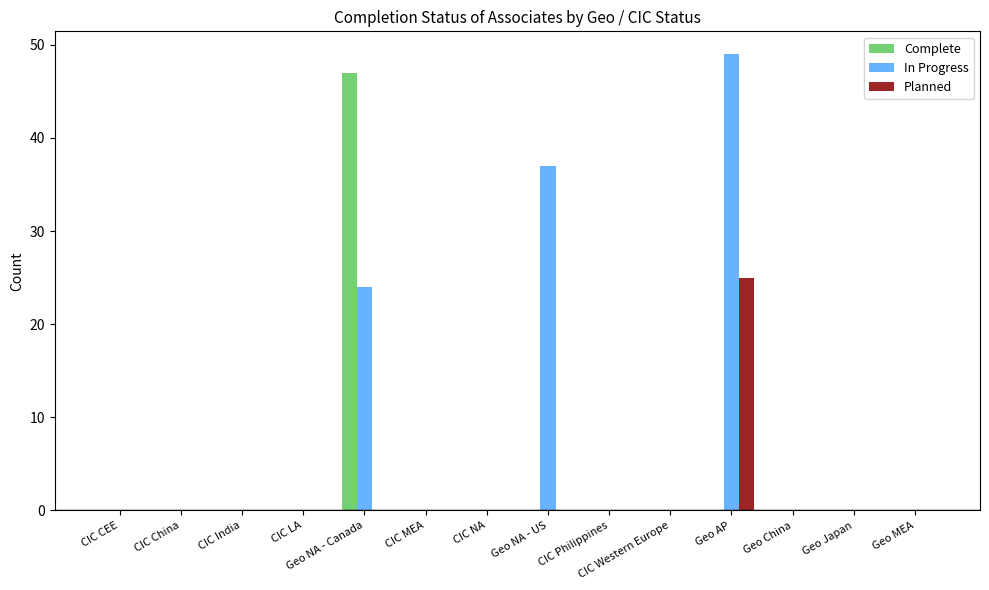

At which category does the chart reach its peak across all series?

Geo AP